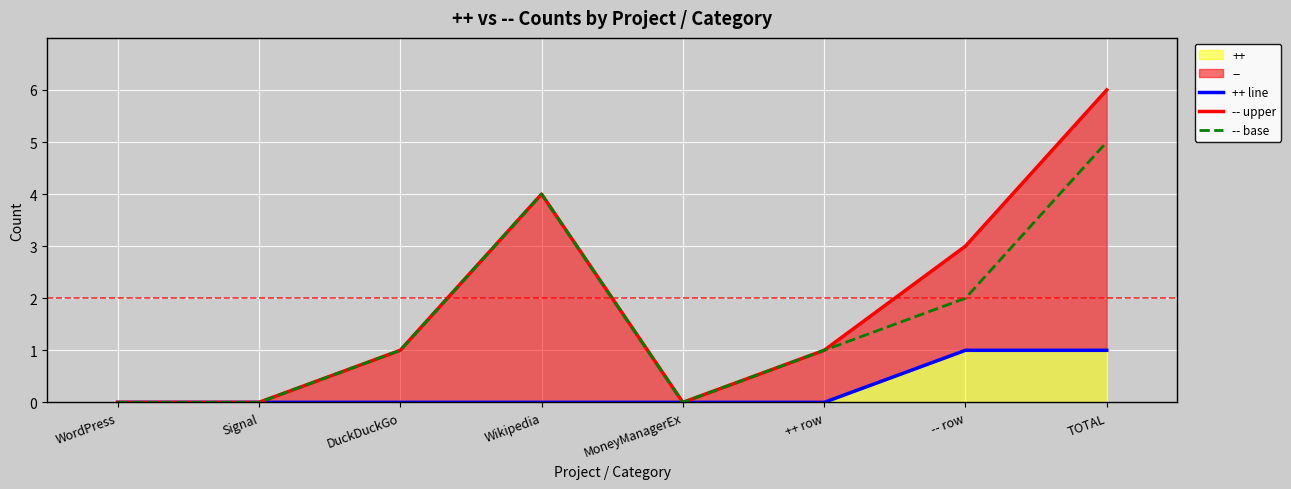

Reading right to left, list all the values displayed in this chart.

++ line: 1	1	0	0	0	0	0	0
-- upper: 6	3	1	0	4	1	0	0
-- base: 5	2	1	0	4	1	0	0